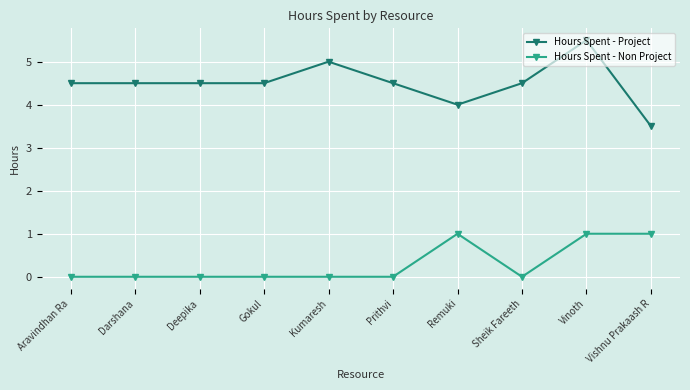

True or false: Hours Spent - Non Project has a value of 0.0 at Sheik Fareeth.

True